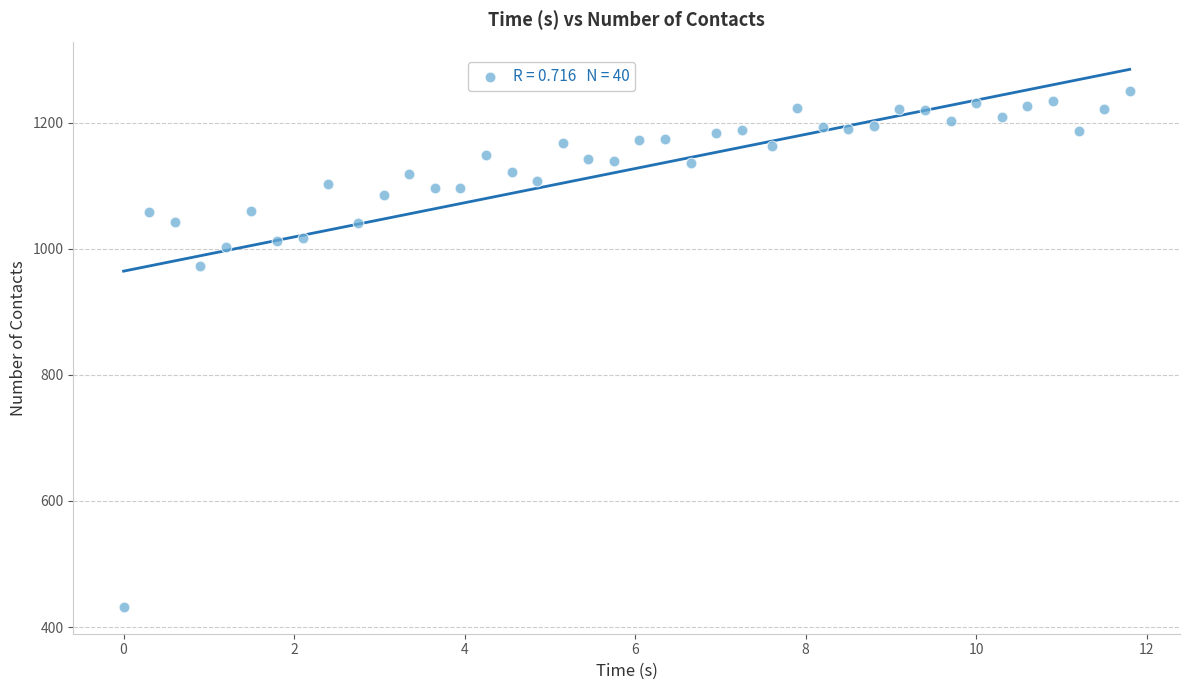

What Y value in the scatter plot is closest to 841?

972